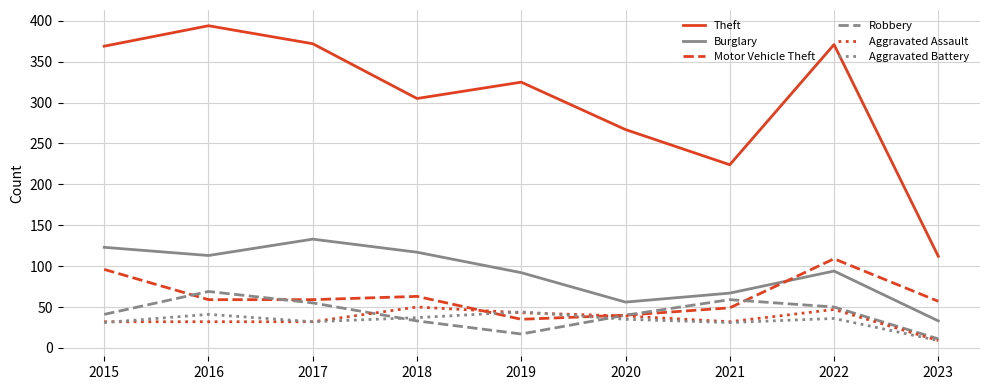

What is the minimum value for Theft?

112